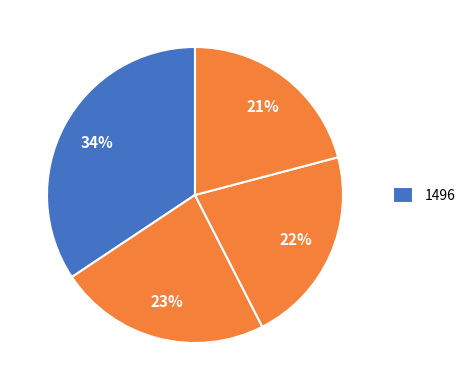

Count the number of slices in the pie.

4